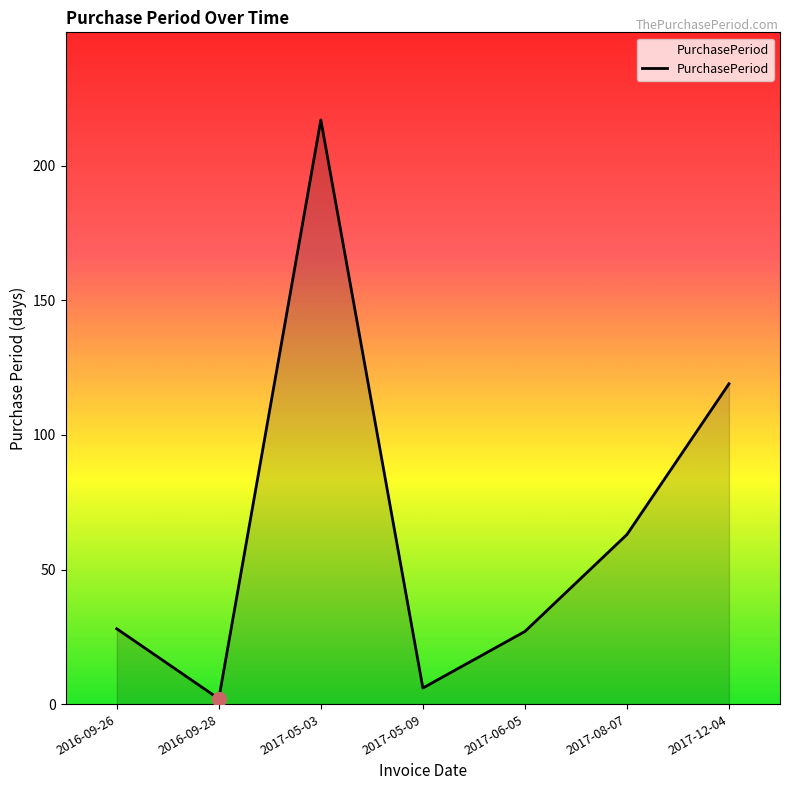

What position from the right is 2017-08-07?

2